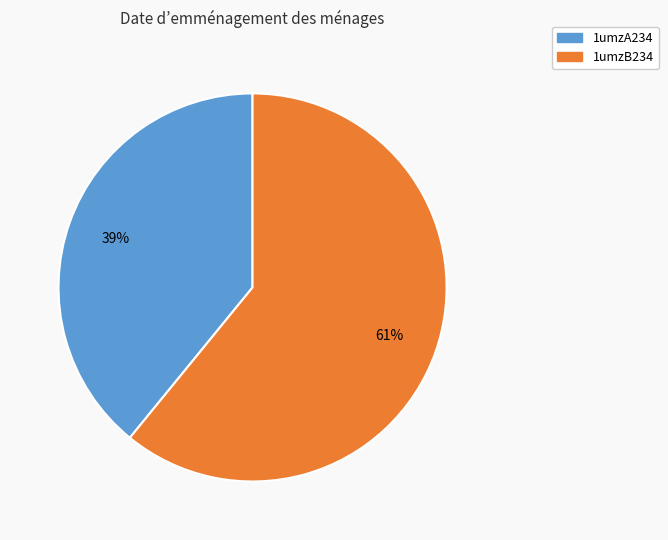

How many segments does this pie chart have?

2